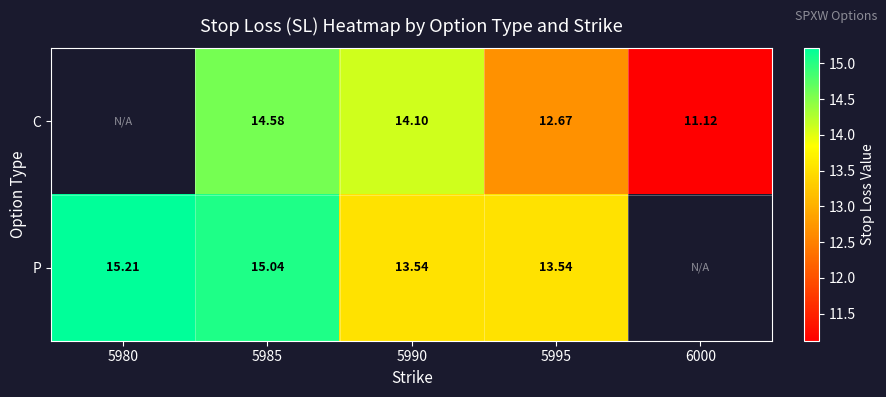

What is the sum of the C values at 6000 and 5990?

25.2